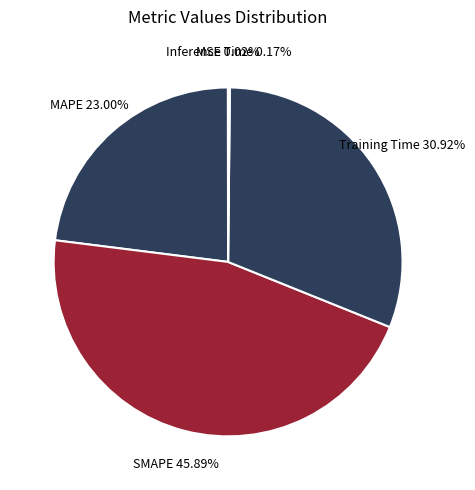

Rank the categories by value from highest to lowest.

SMAPE, Training Time, MAPE, Inference Time, MSE